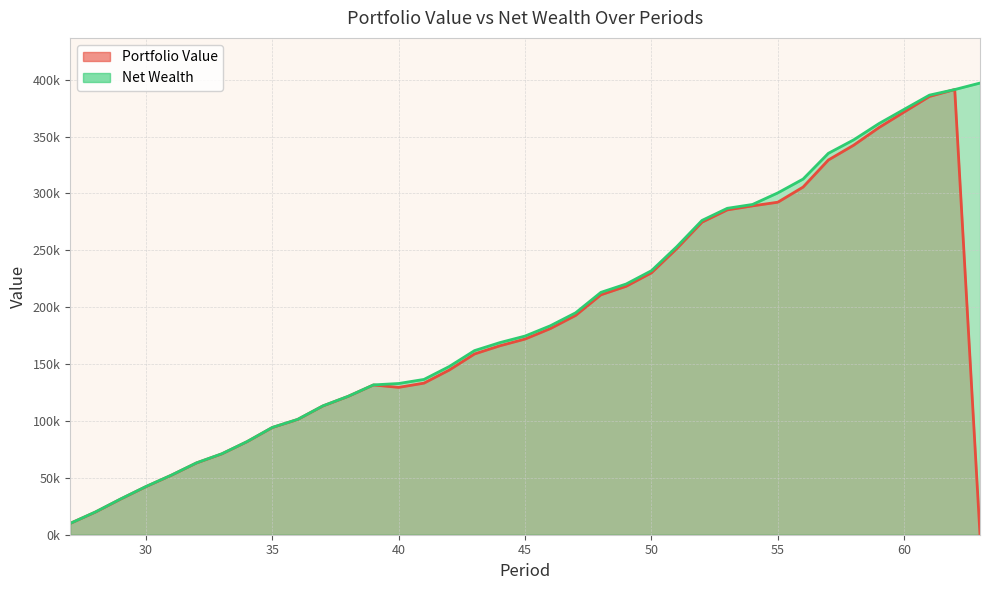

Which series changed the most between 27 and 59?

Net Wealth